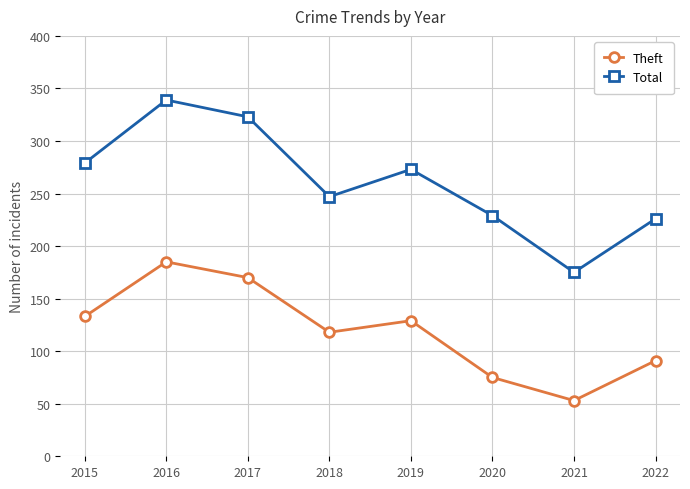

True or false: Total has a value of 382 at 2019.

False